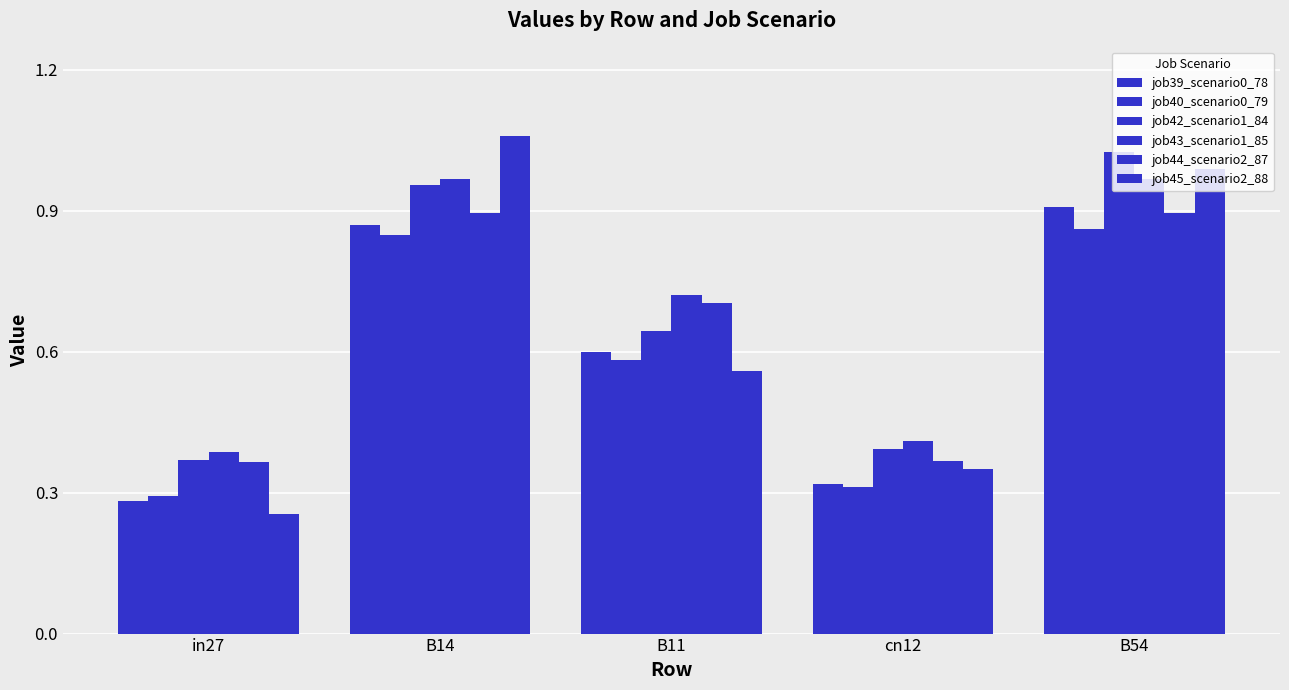

What is the maximum value shown in the chart?

1.1